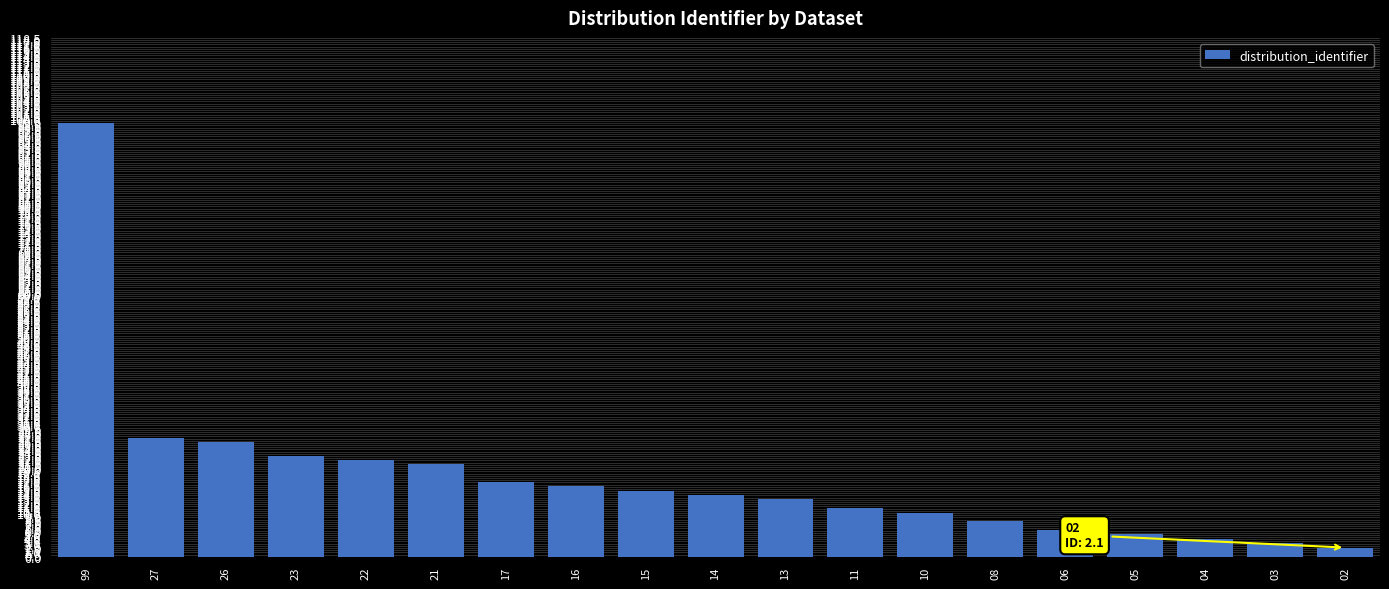

Rank the categories by value from lowest to highest.

02, 03, 04, 05, 06, 08, 10, 11, 13, 14, 15, 16, 17, 21, 22, 23, 26, 27, 99